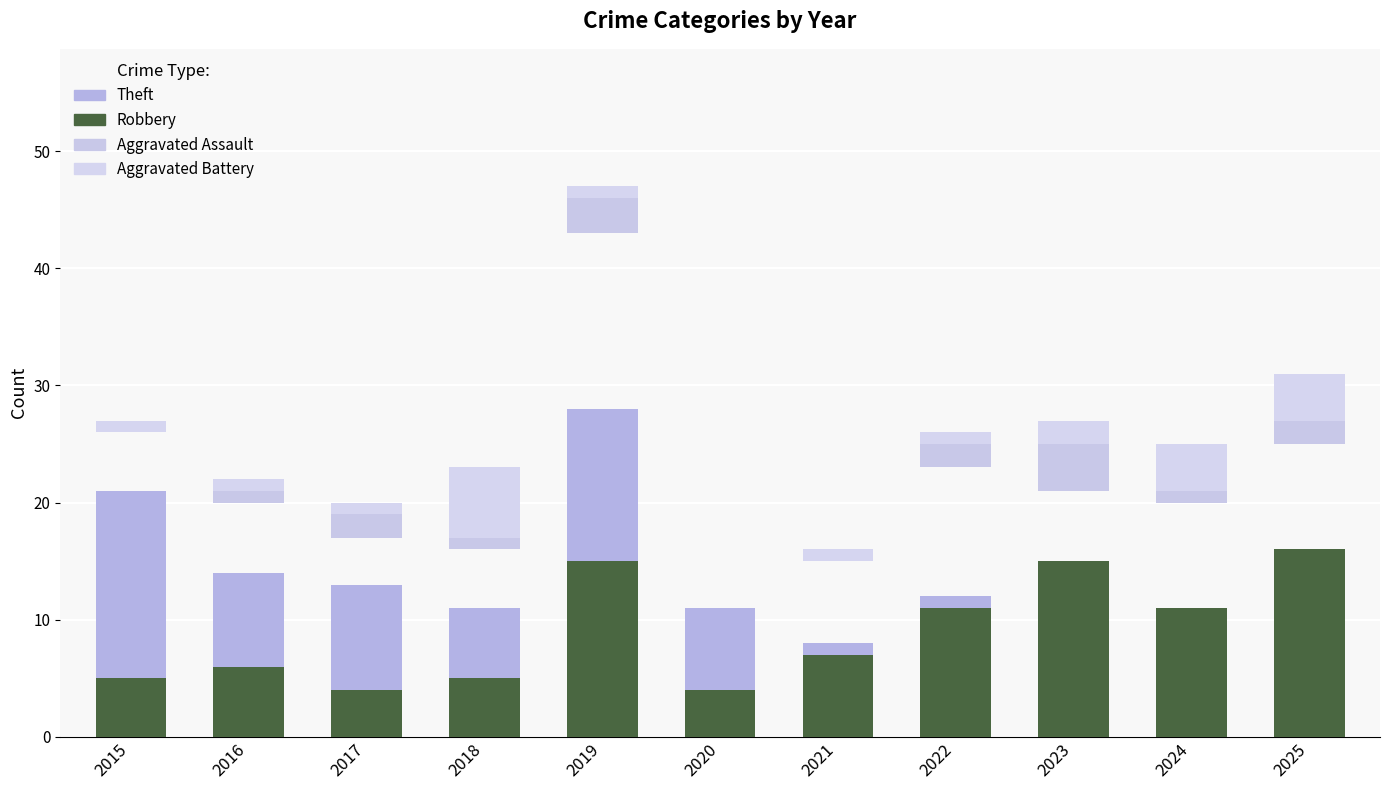

Between 2017 and 2024, which series saw the biggest shift?

Robbery